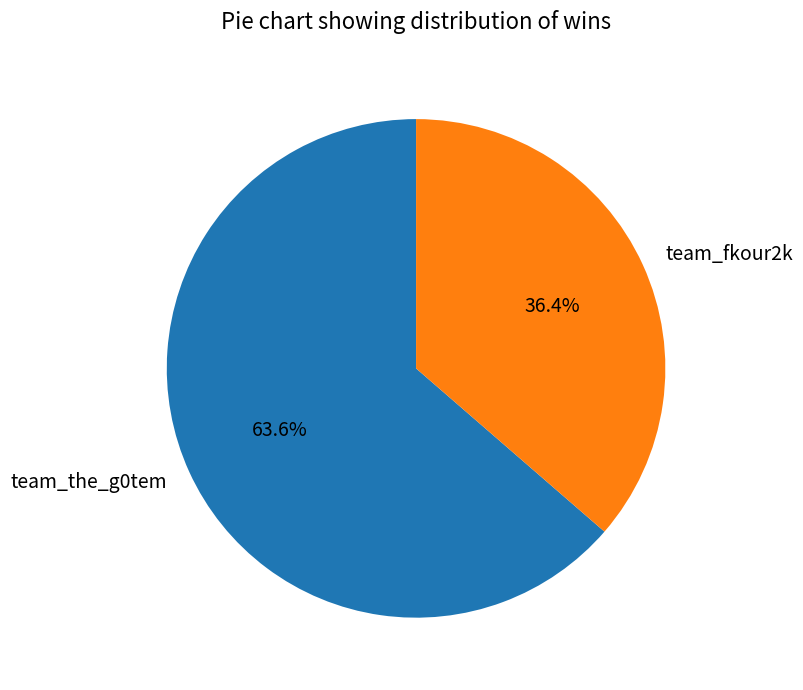

Rank the categories by value from highest to lowest.

team_the_g0tem, team_fkour2k